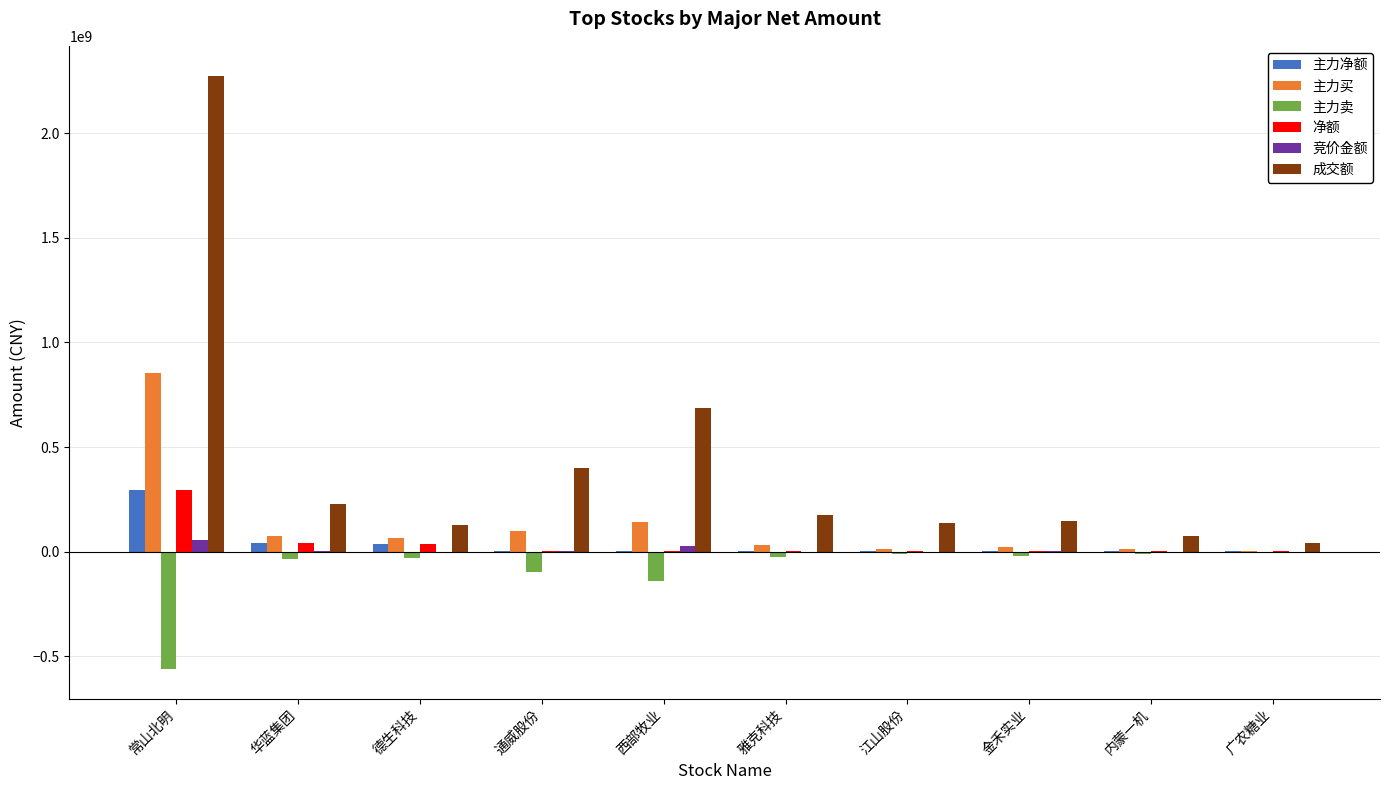

Does the chart contain stacked bars?

No